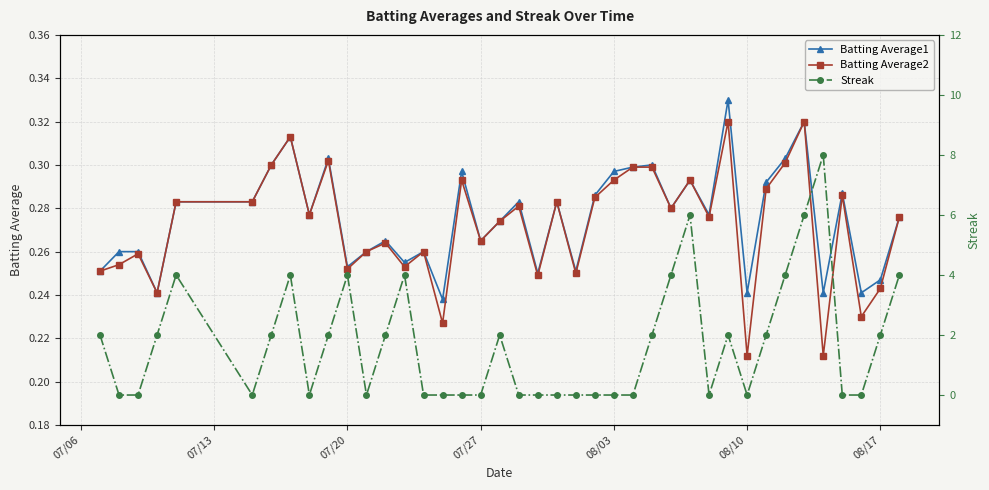

How many Batting Average2 values are between 0 and 1?

40